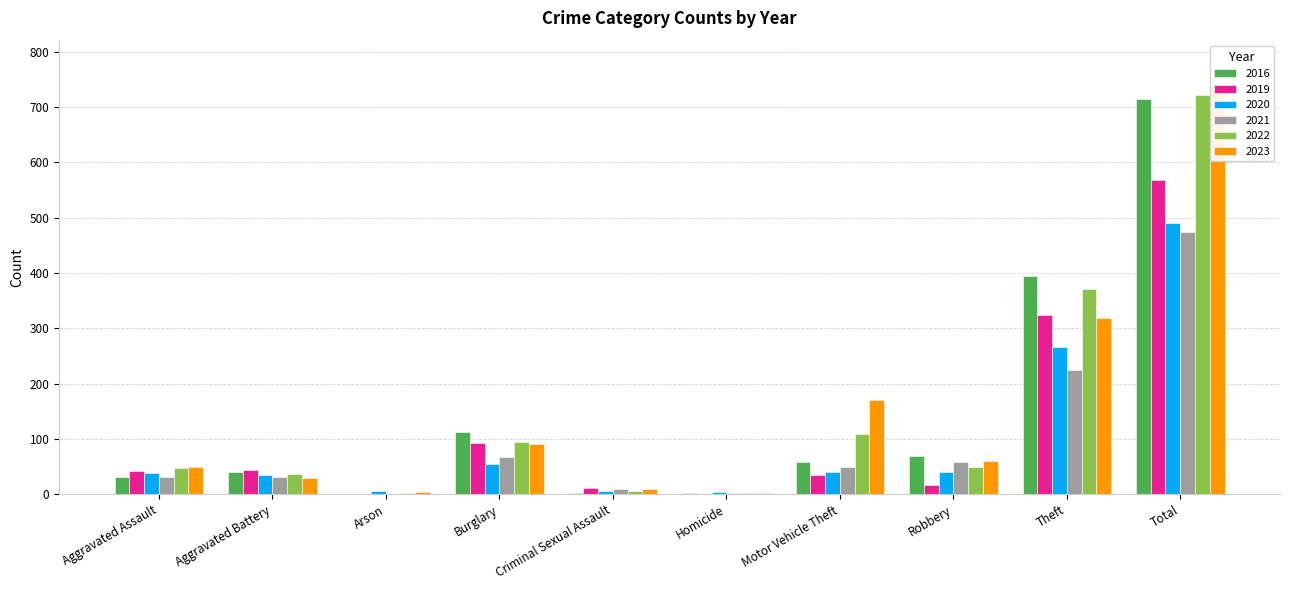

Rank the categories by 2019 value from lowest to highest.

Homicide, Arson, Criminal Sexual Assault, Robbery, Motor Vehicle Theft, Aggravated Assault, Aggravated Battery, Burglary, Theft, Total